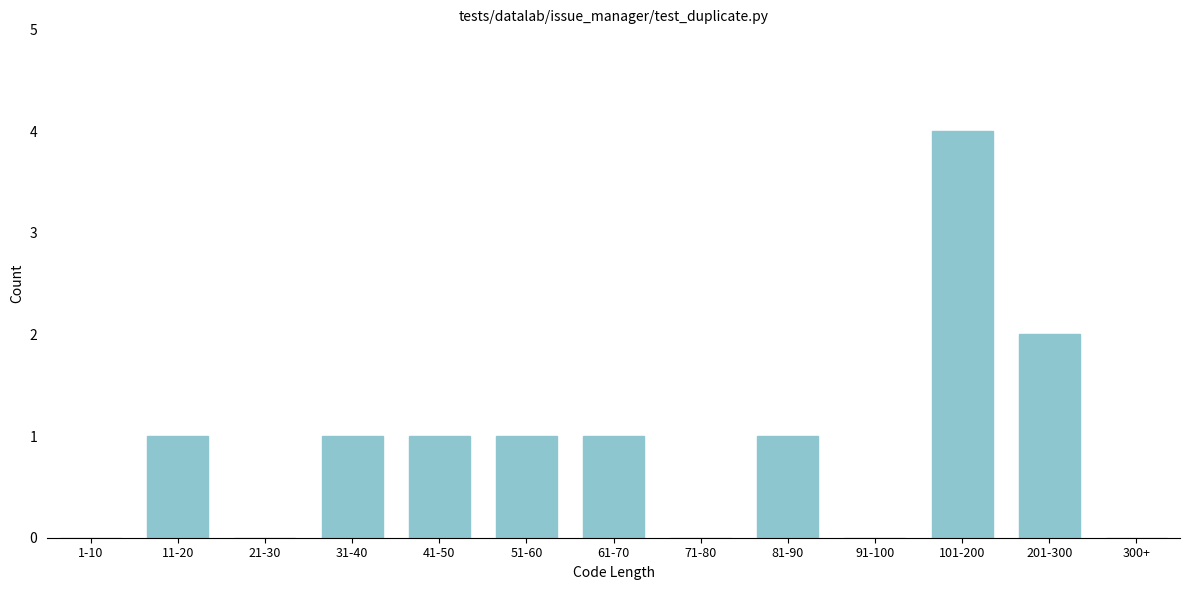

Reading left to right, transcribe all the data shown in this chart.

1-10=0	11-20=1	21-30=0	31-40=1	41-50=1	51-60=1	61-70=1	71-80=0	81-90=1	91-100=0	101-200=4	201-300=2	300+=0